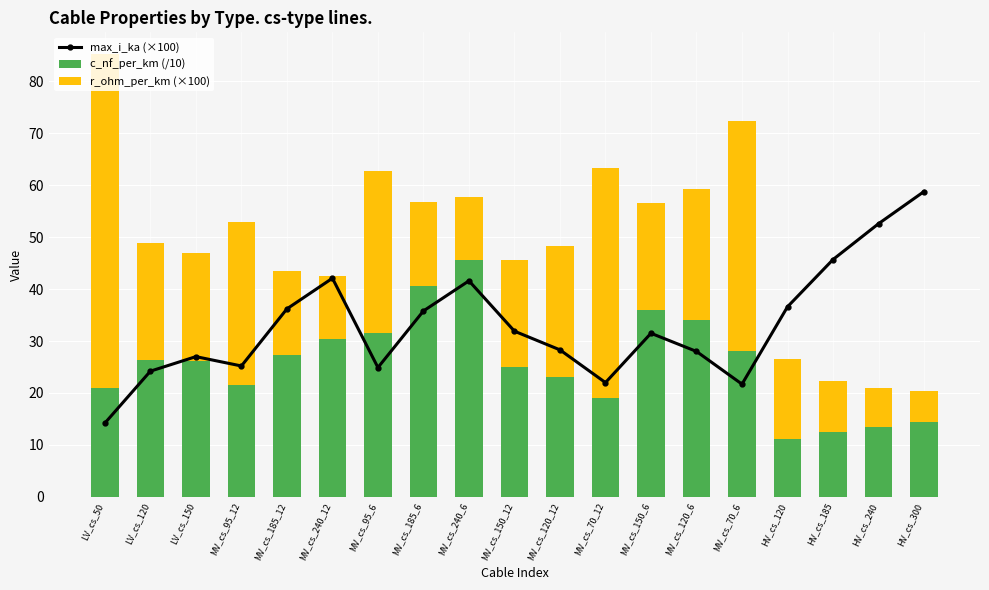

What is the sum of the c_nf_per_km (/10) values at LV_cs_50 and MV_cs_185_6?

61.6